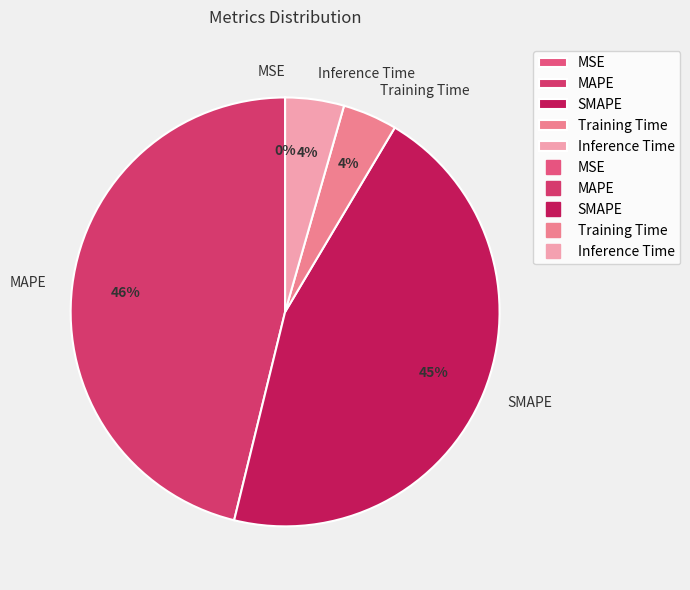

To the nearest percent, what is the difference between the largest and smallest slice percentages?

46%